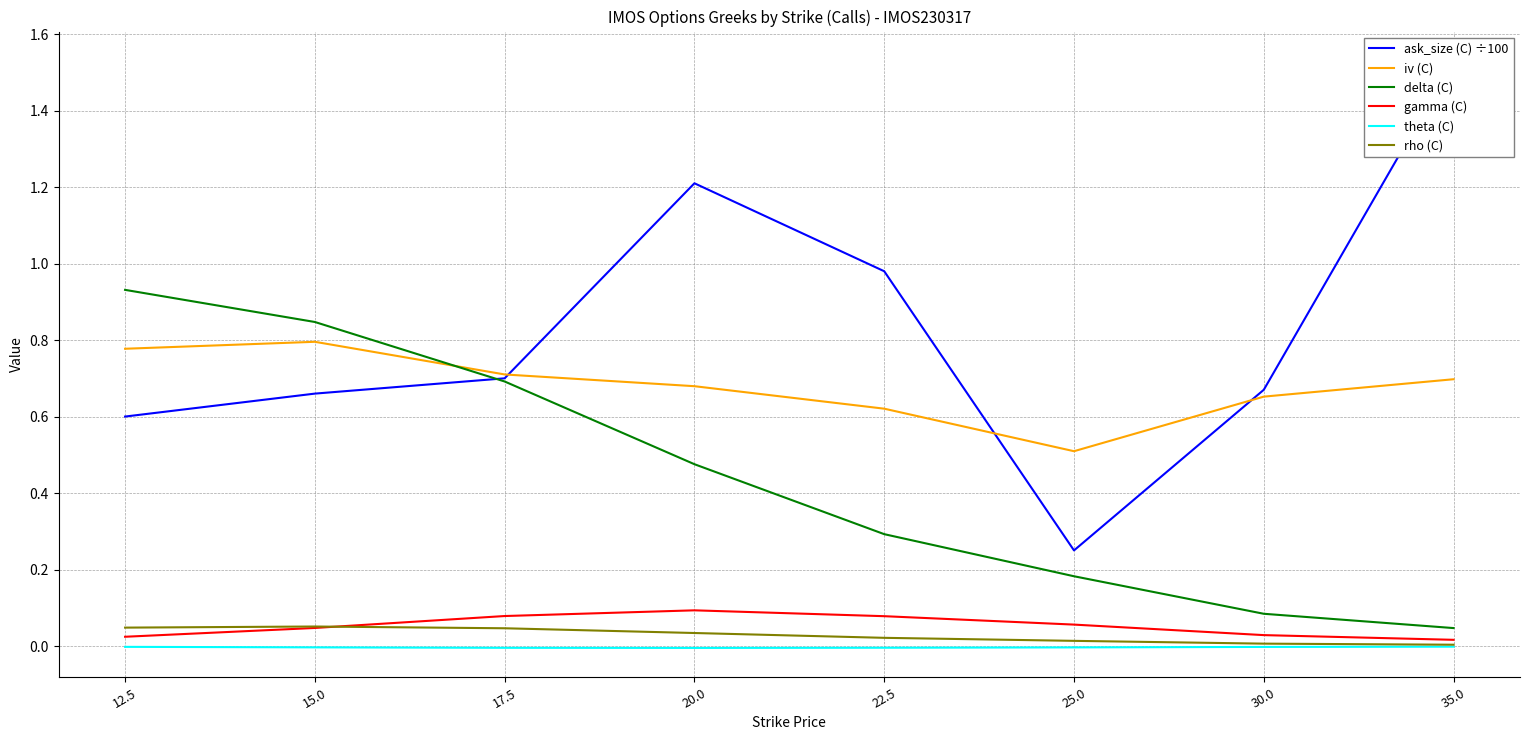

At which label does gamma (C) reach its peak?

20.0